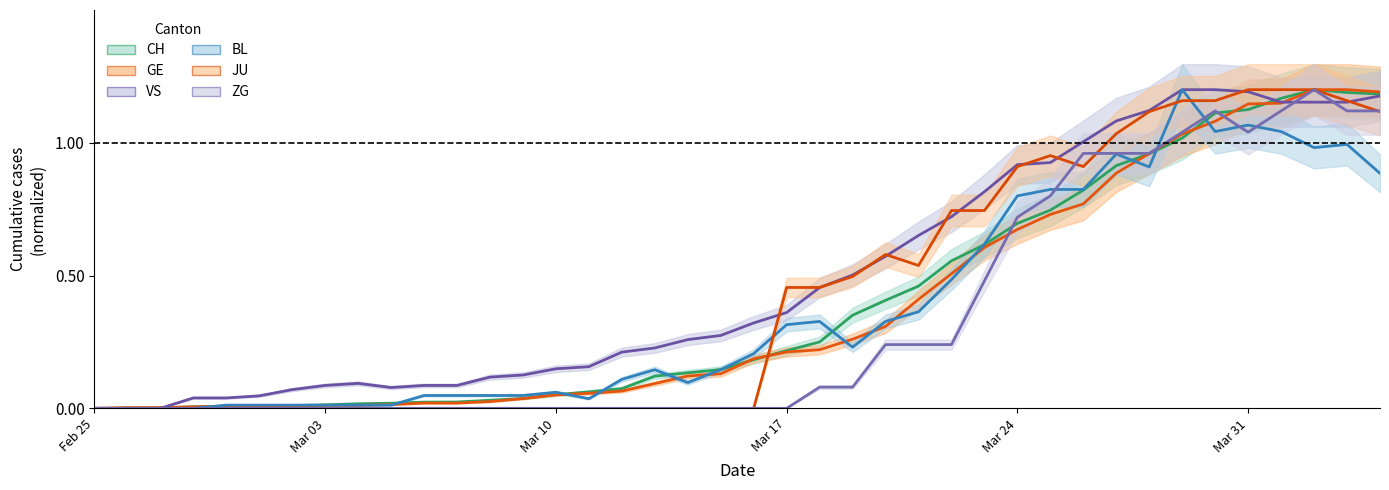

How many times do JU and BL cross each other?

3